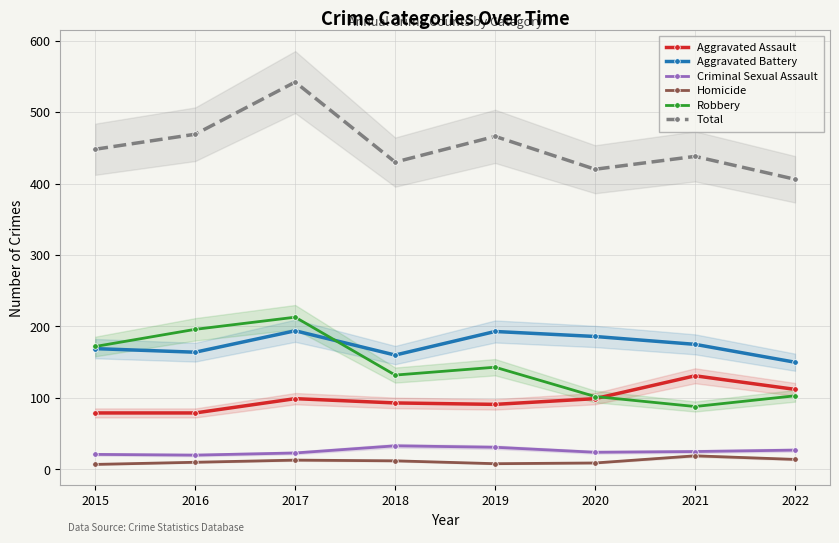

How many times do Aggravated Assault and Robbery cross each other?

1